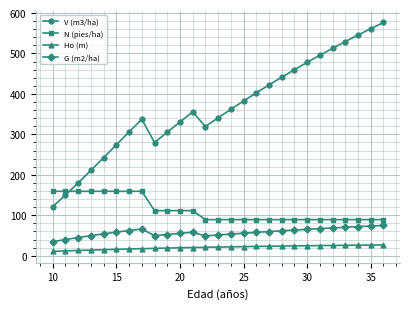

How many interior local valleys does the V (m3/ha) series have?

2